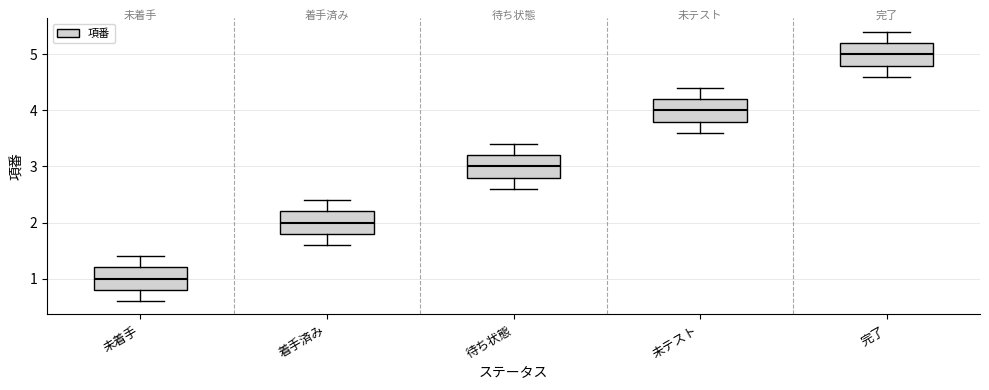

Reading left to right, transcribe this box plot: for each box, give where its median line is, the range the box spans, and where its two whiskers end, as read against the y-axis. The values are not printed on the chart, so give them approximately, as read against the axis.

未着手: median 1.0, box 0.8 to 1.2, whiskers 0.6 to 1.4
着手済み: median 2.0, box 1.8 to 2.2, whiskers 1.6 to 2.4
待ち状態: median 3.0, box 2.8 to 3.2, whiskers 2.6 to 3.4
未テスト: median 4.0, box 3.8 to 4.2, whiskers 3.6 to 4.4
完了: median 5.0, box 4.8 to 5.2, whiskers 4.6 to 5.4